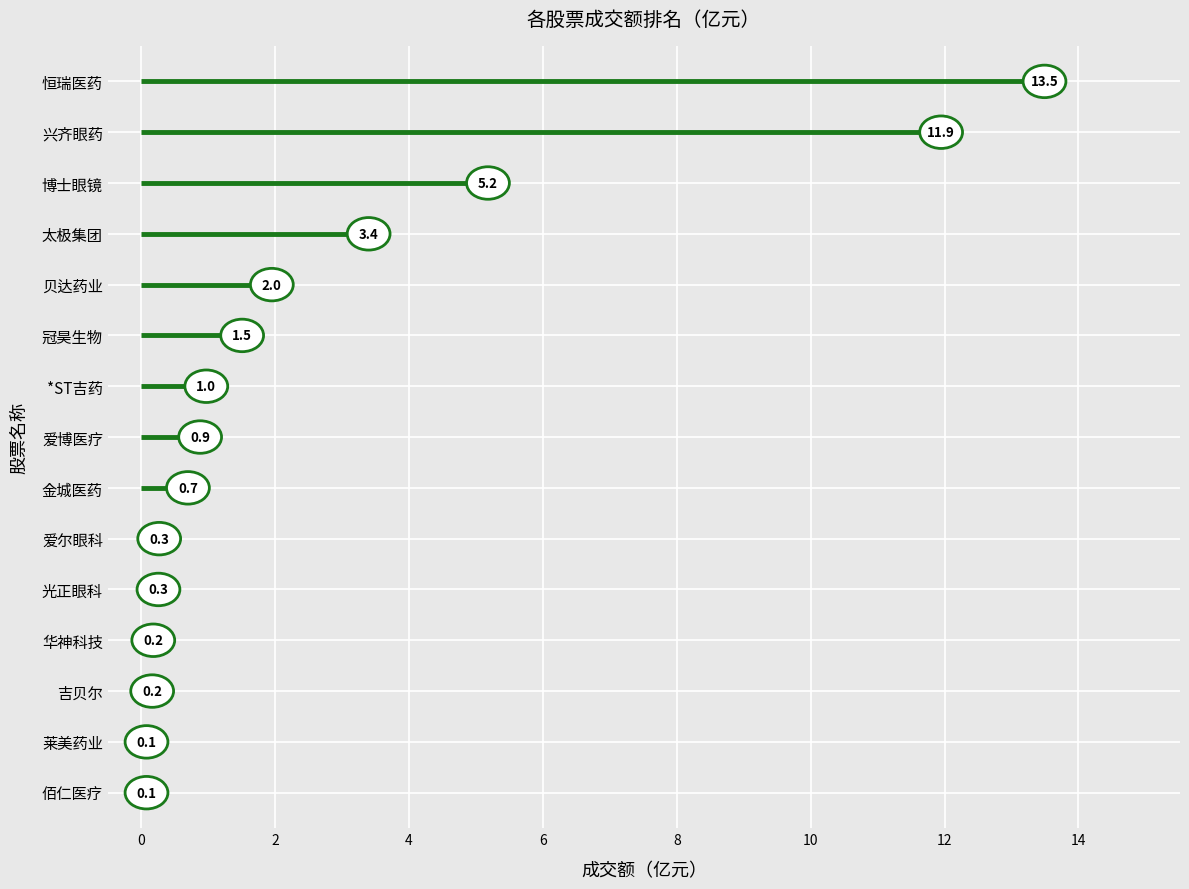

What is the average value?

2.7